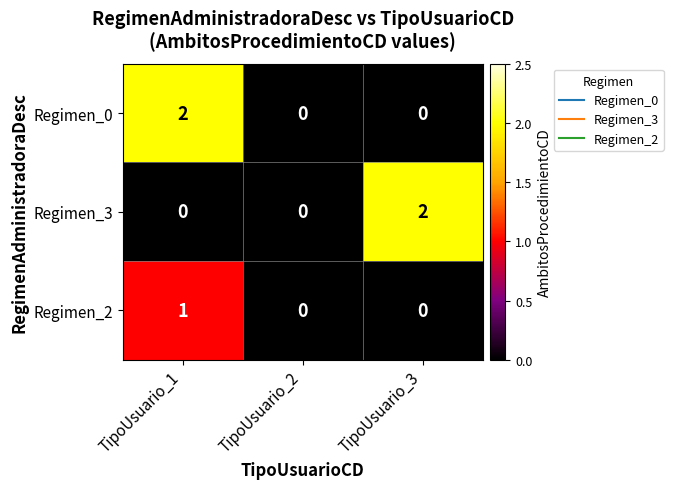

The value of Regimen_0 at TipoUsuario_3 is -1. True or false?

False